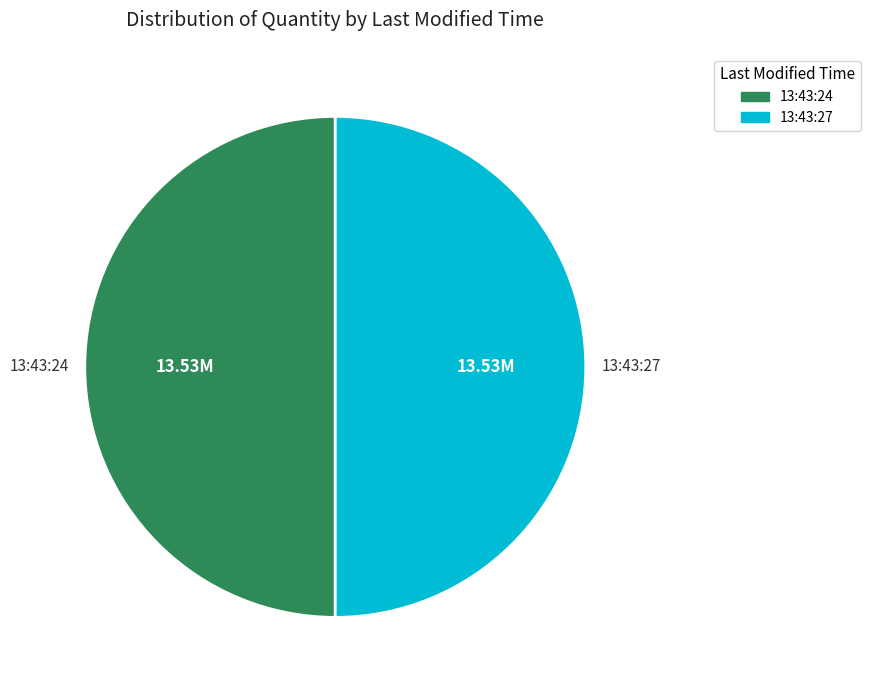

Combined, do 13:43:27 and 13:43:24 account for over 50%?

Yes